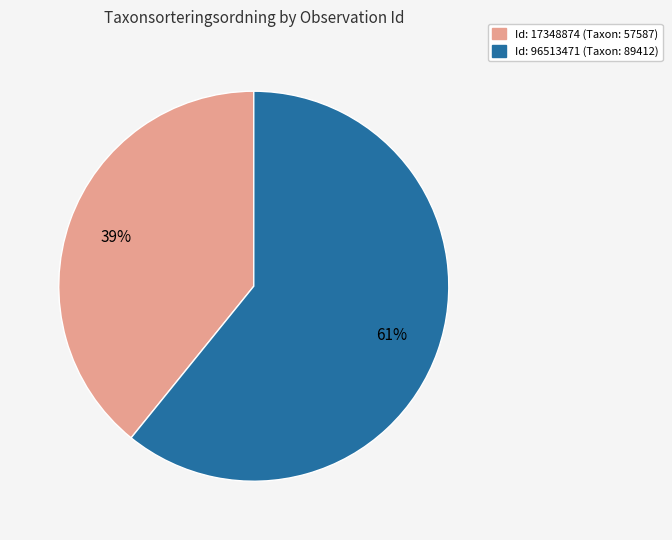

To the nearest percent, what is the difference between the largest and smallest slice percentages?

22%